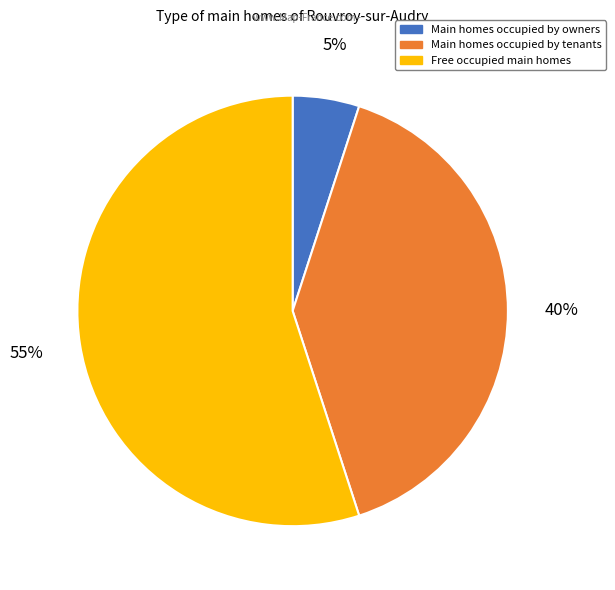

To the nearest percent, what is the difference between the largest and smallest slice percentages?

50%